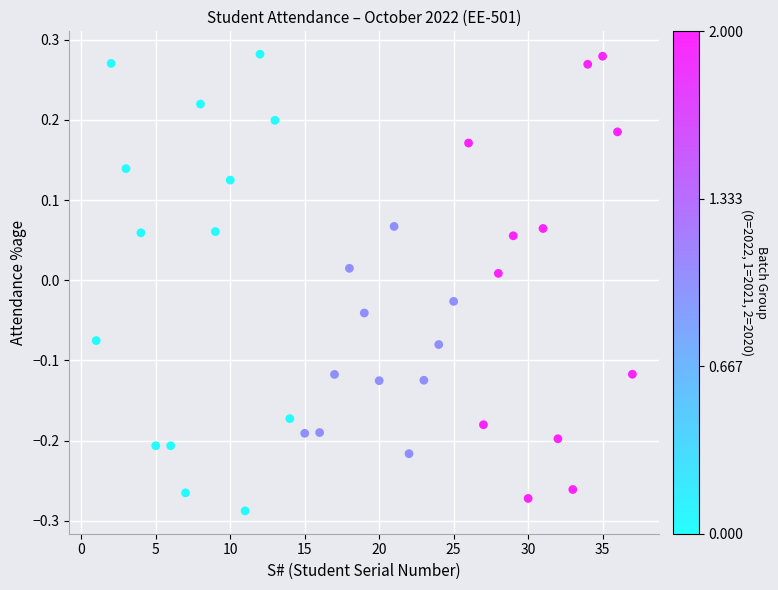

What is the range of X values (max minus min)?

36.0